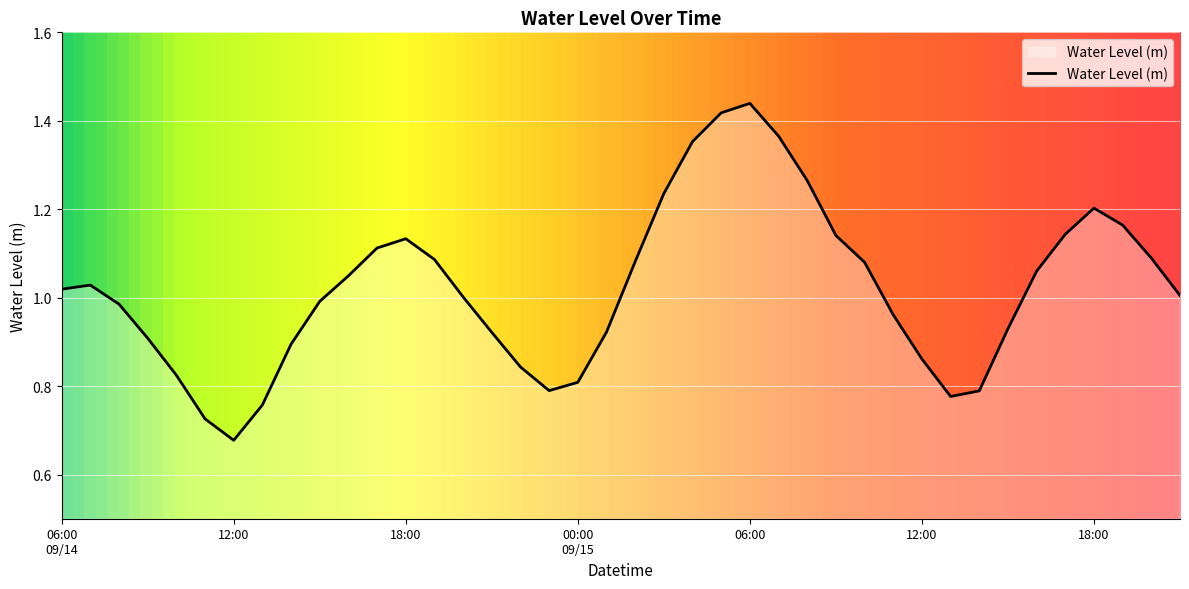

How many lines are shown in the chart?

1